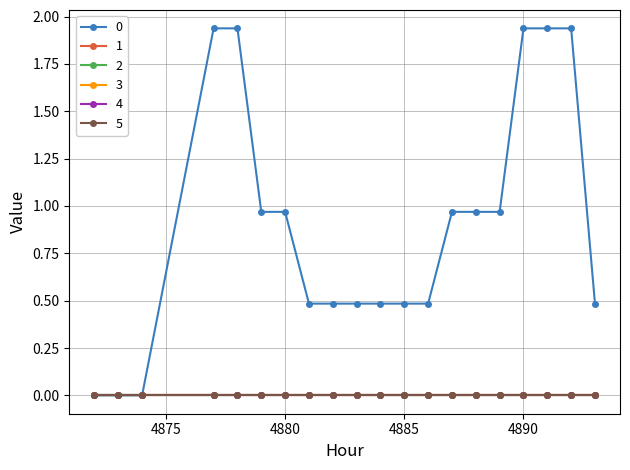

True or false: 1 and 5 intersect in this chart.

False